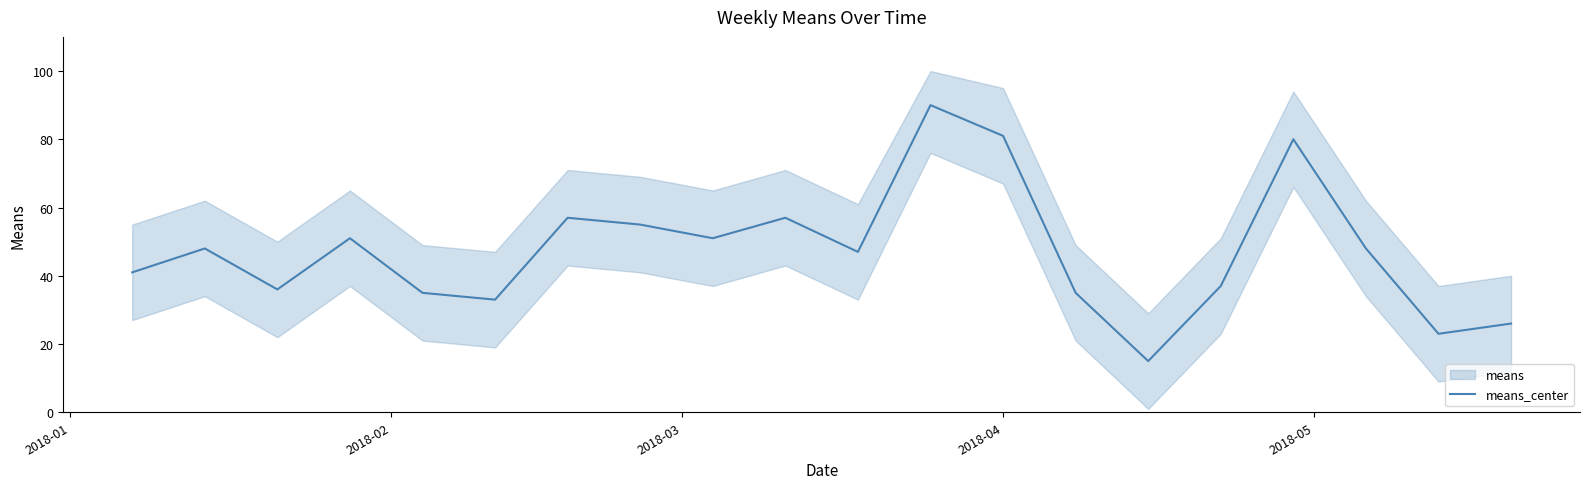

What is the minimum value shown in the chart?

15